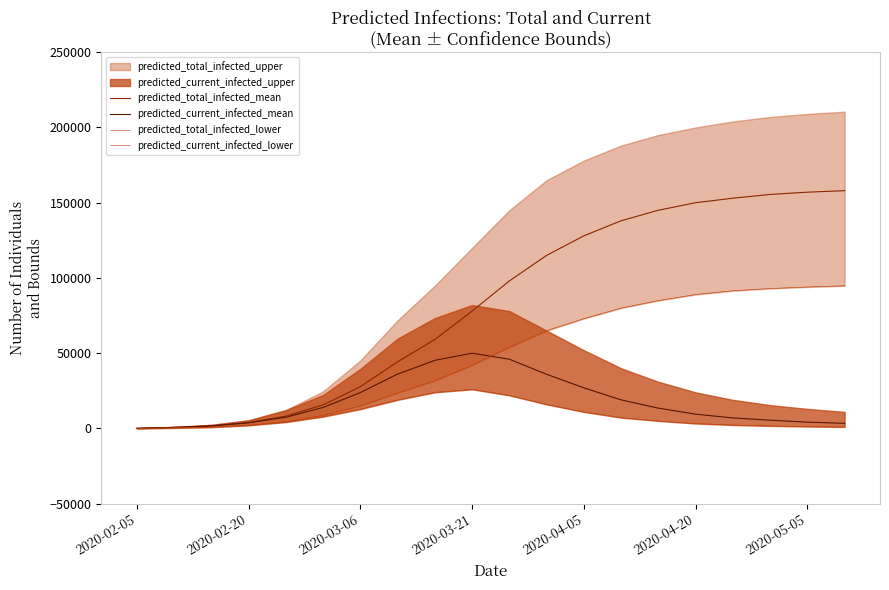

The value of predicted_total_infected_mean at 2020-02-20 is 3912. True or false?

True